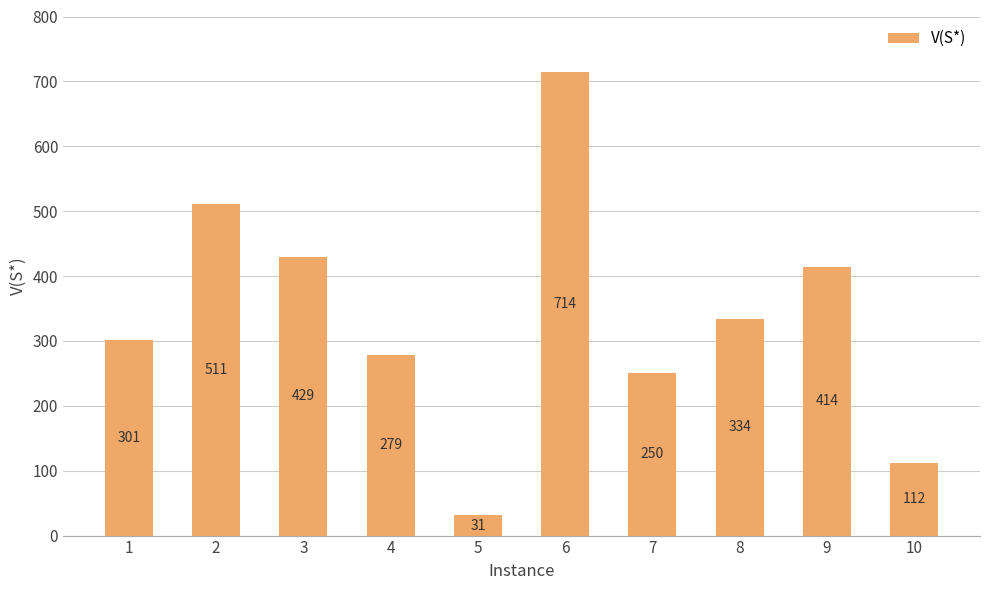

What is the sum of the values at 5 and 7?

281